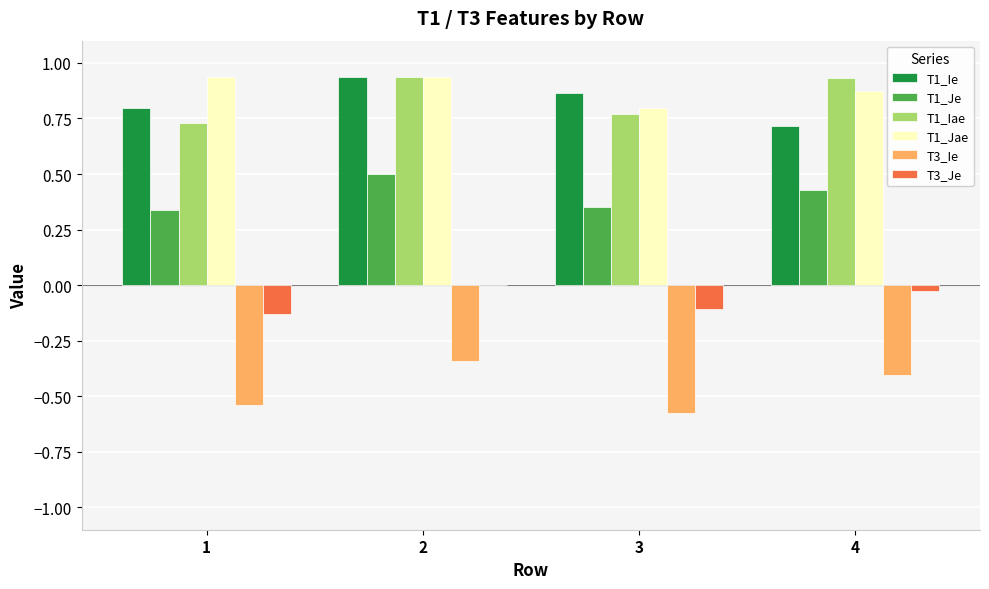

Is the value of T3_Je at 4 greater than the value of T1_Iae at 2?

No